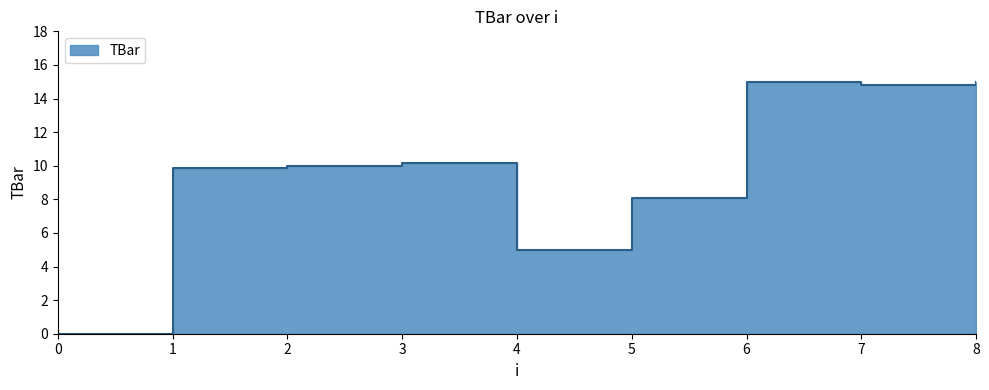

Reading left to right, what are all the values shown in this chart?

0=0.0	1=9.9	2=10.0	3=10.2	4=5.0	5=8.1	6=15.0	7=14.8	8=15.0